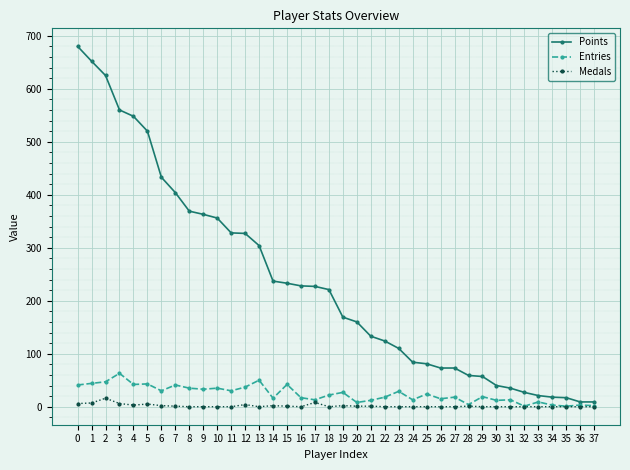

What are all the series names shown in the legend?

Points, Entries, Medals